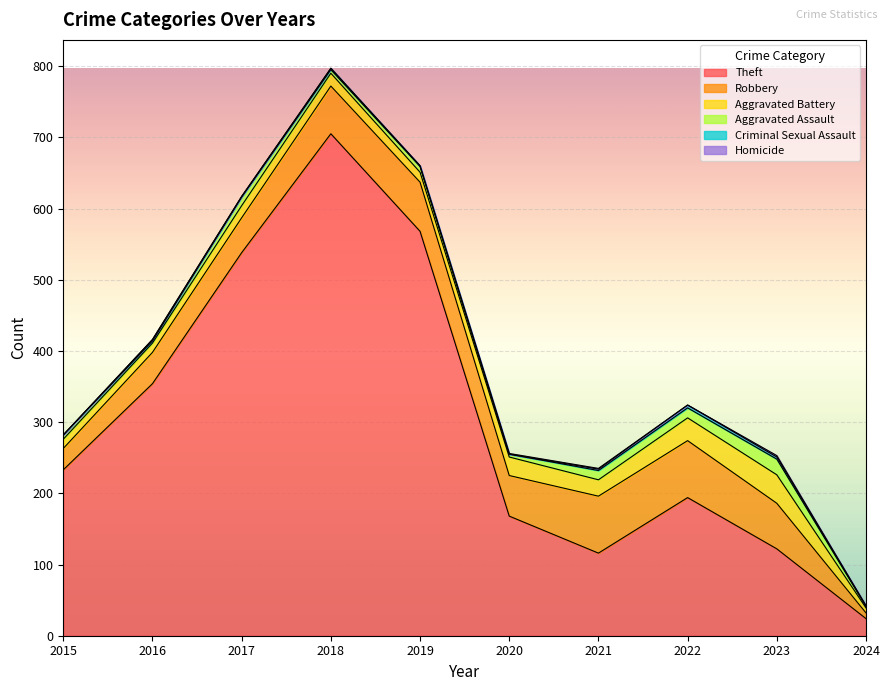

Is it true that Homicide equals -1 at 2019?

False